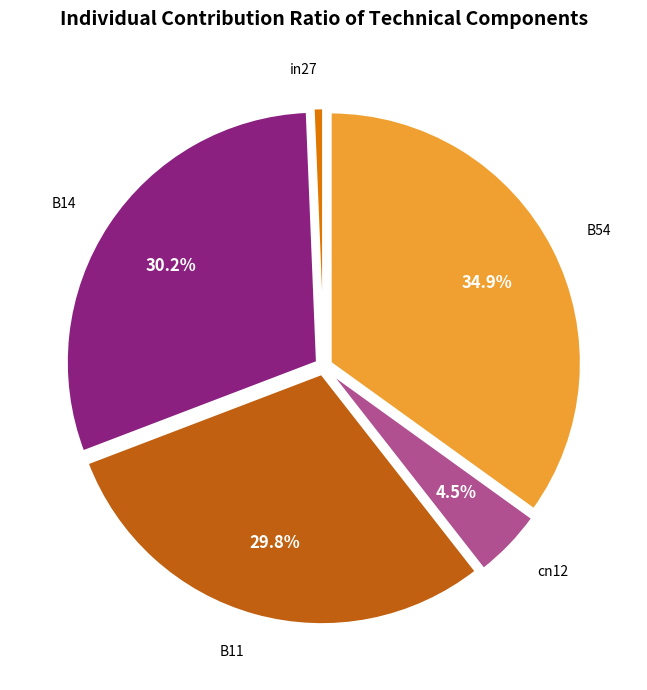

How many segments does this pie chart have?

5